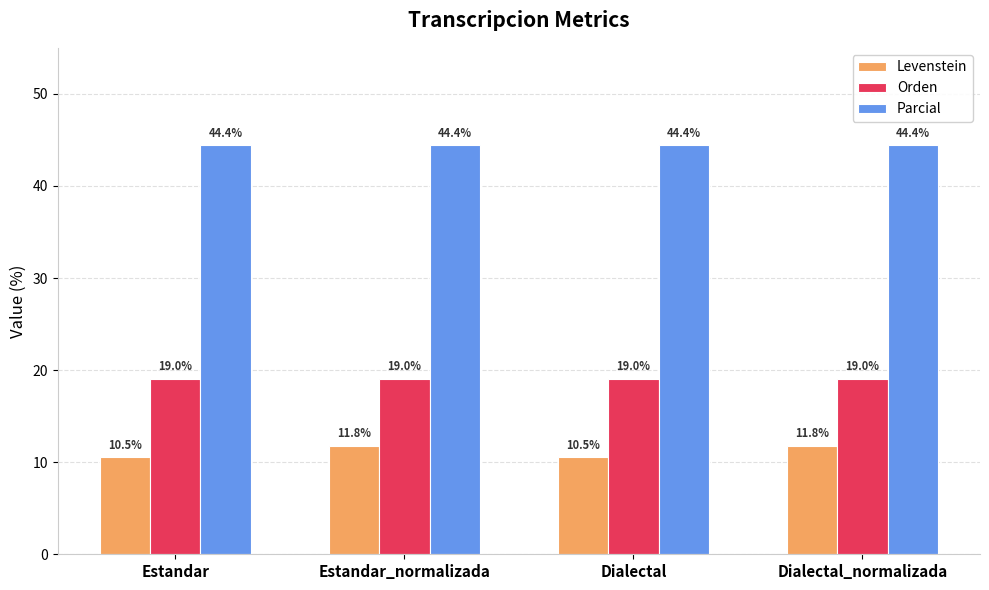

What is the difference between the highest and lowest values at Dialectal?

33.9